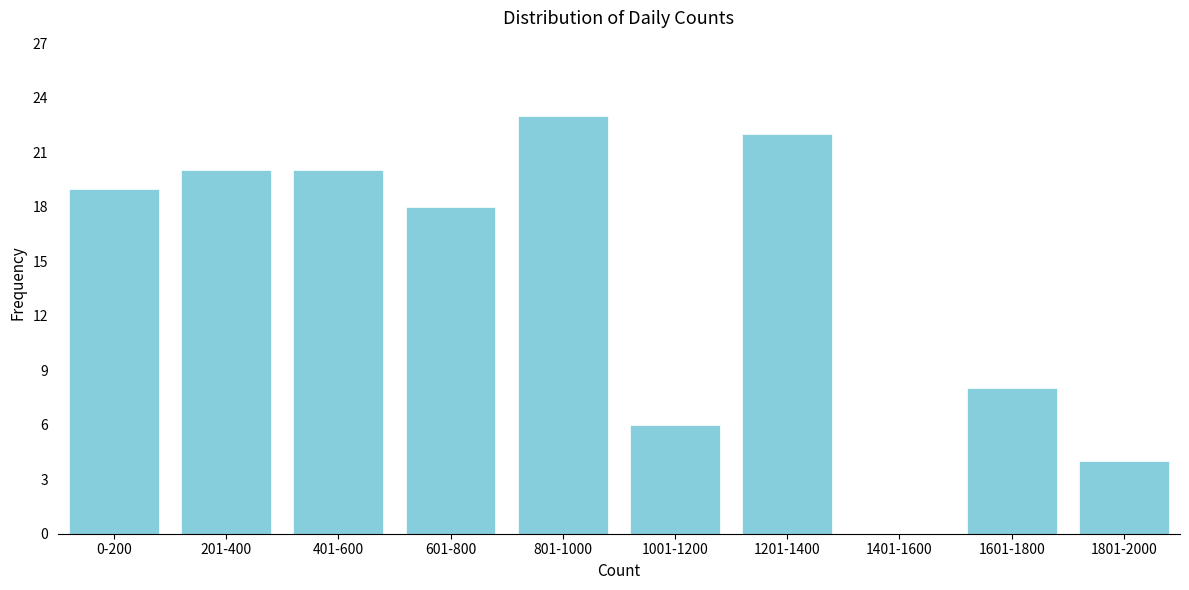

Reading left to right, extract all data points from this chart.

0-200=19	201-400=20	401-600=20	601-800=18	801-1000=23	1001-1200=6	1201-1400=22	1401-1600=0	1601-1800=8	1801-2000=4